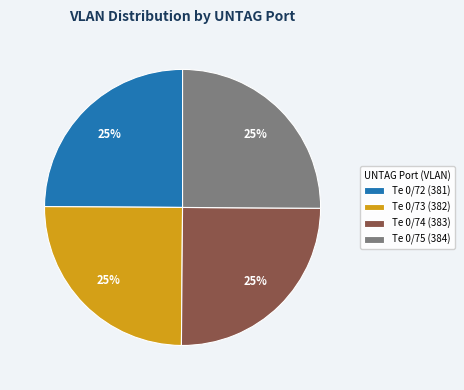

To the nearest percent, what portion does Te 0/74 represent?

25%